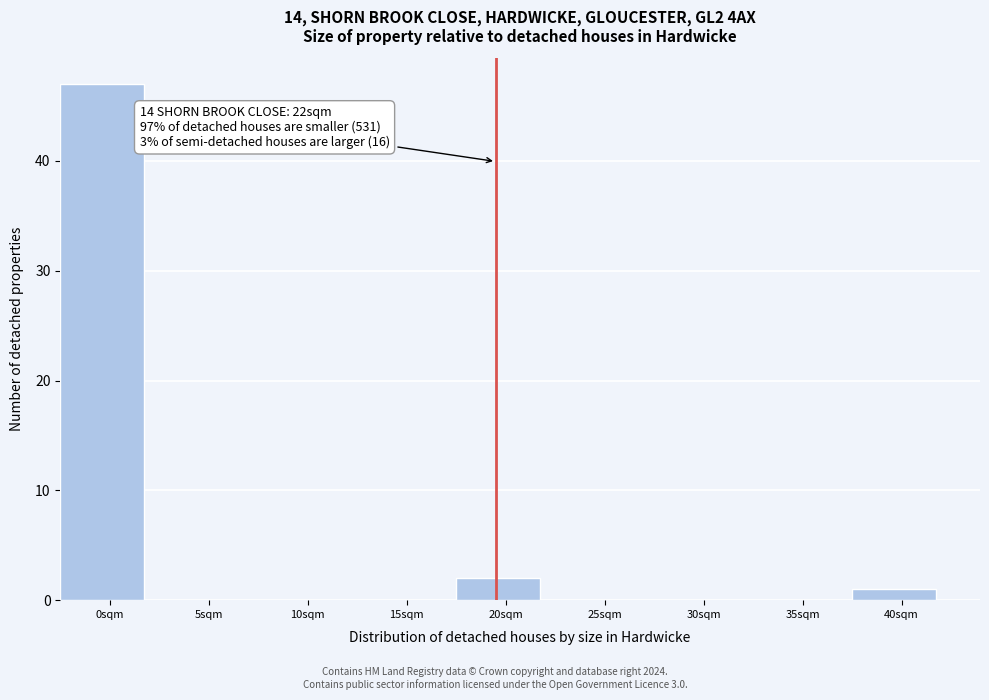

Reading left to right, transcribe all the data shown in this chart.

0sqm=47	5sqm=0	10sqm=0	15sqm=0	20sqm=2	25sqm=0	30sqm=0	35sqm=0	40sqm=1